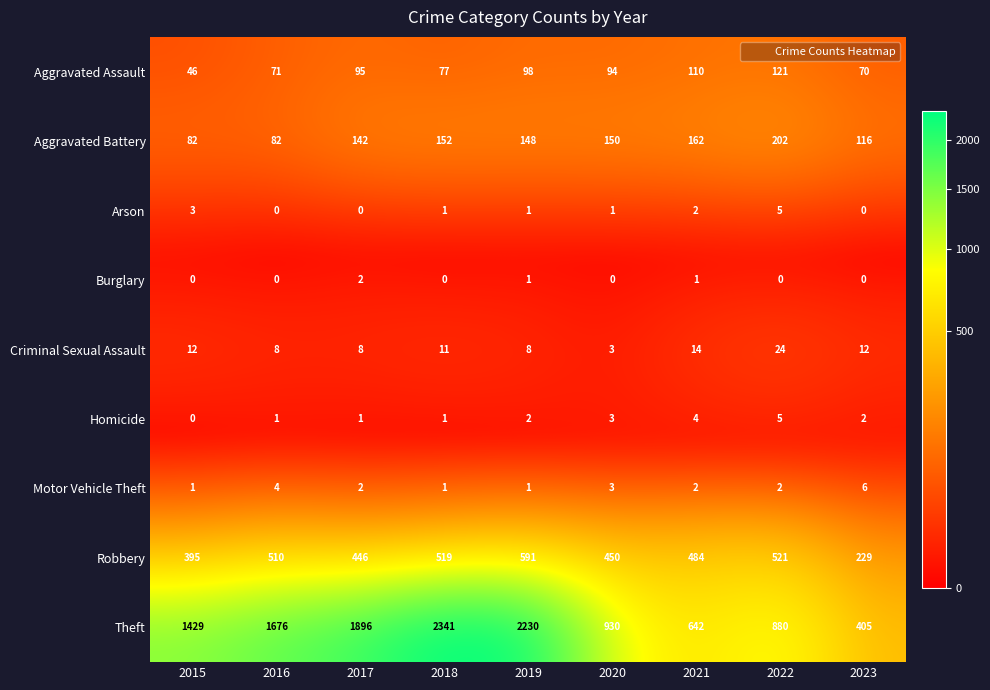

Between 2018 and 2020, which series saw the biggest shift?

Theft